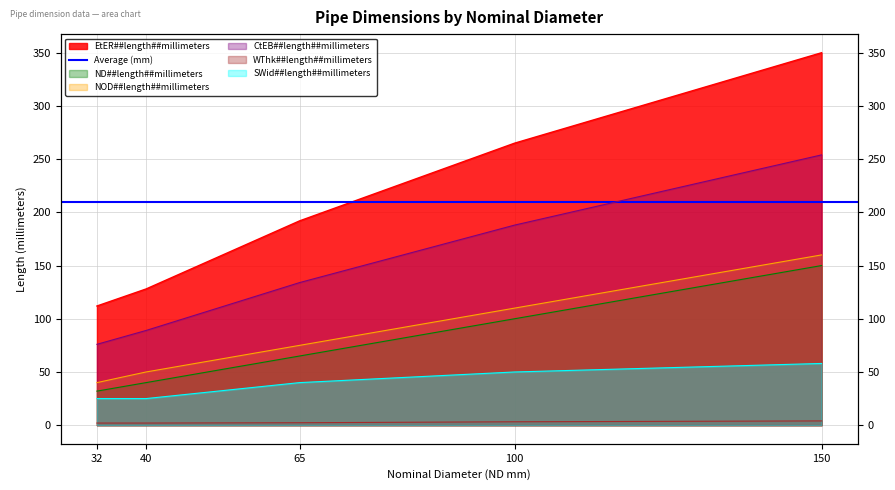

True or false: EtER##length##millimeters has a value of 23.8 at 32.

False